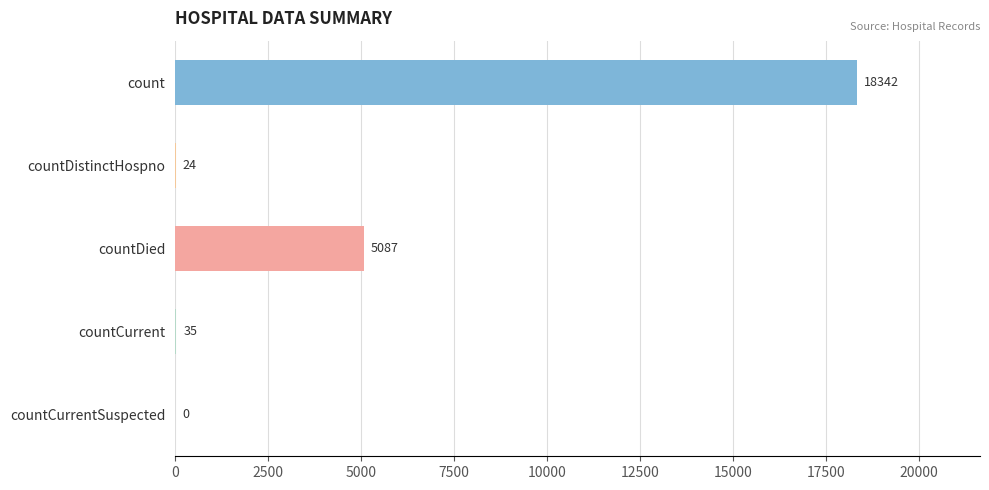

What is the maximum value shown in the chart?

18342